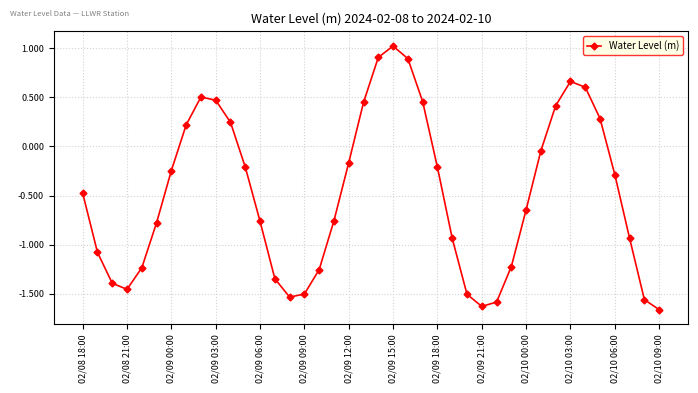

How many points are lower than both their immediate neighbors (excluding endpoints)?

3